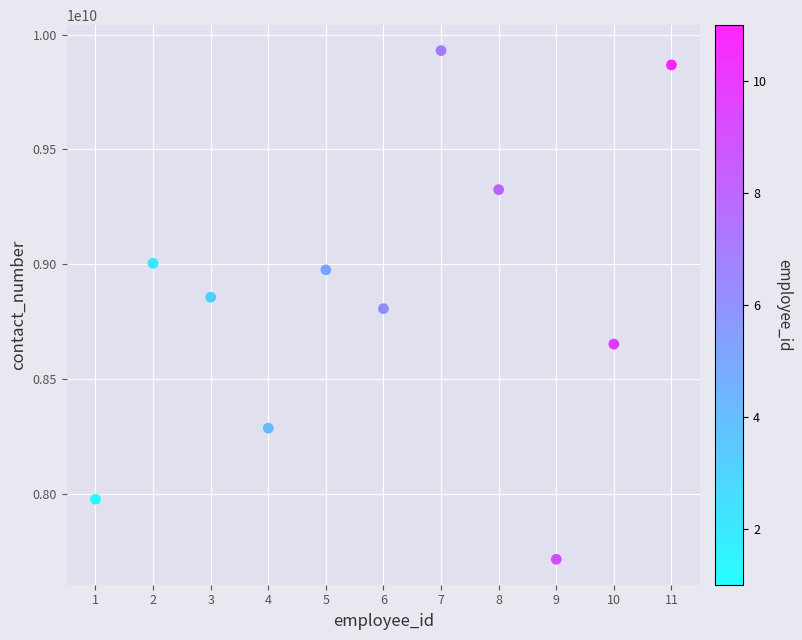

What is the range of Y values (max minus min)?

2214084634